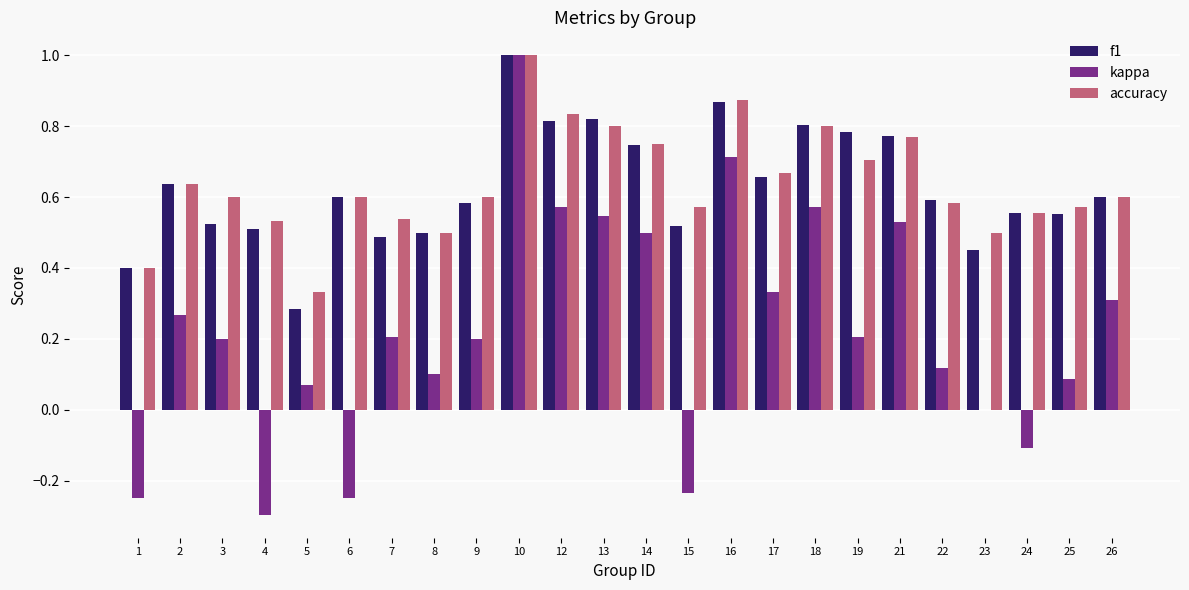

Is the value of kappa at 13 greater than the value of f1 at 22?

No